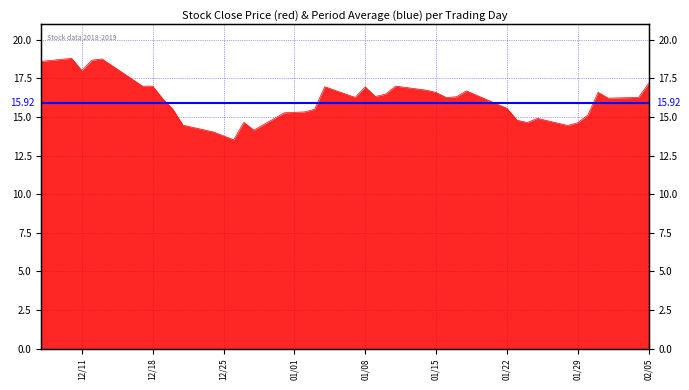

True or false: the data shows 16.9 at 01/08.

True